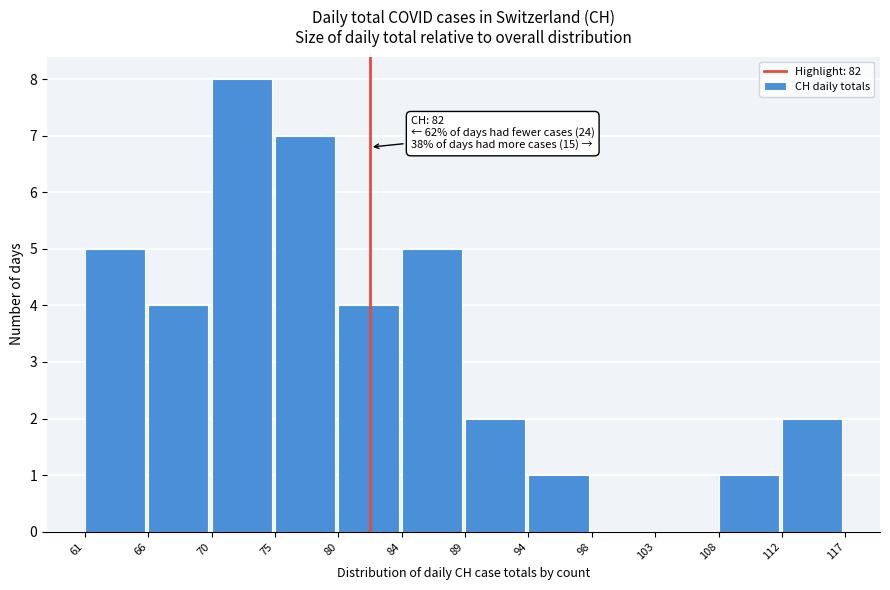

Which range on the x-axis has the tallest bar?

70 to 75